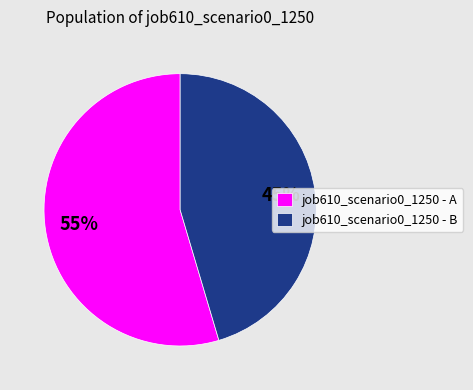

The job610_scenario0_1250 - B slice represents 45% of the pie. True or false?

True